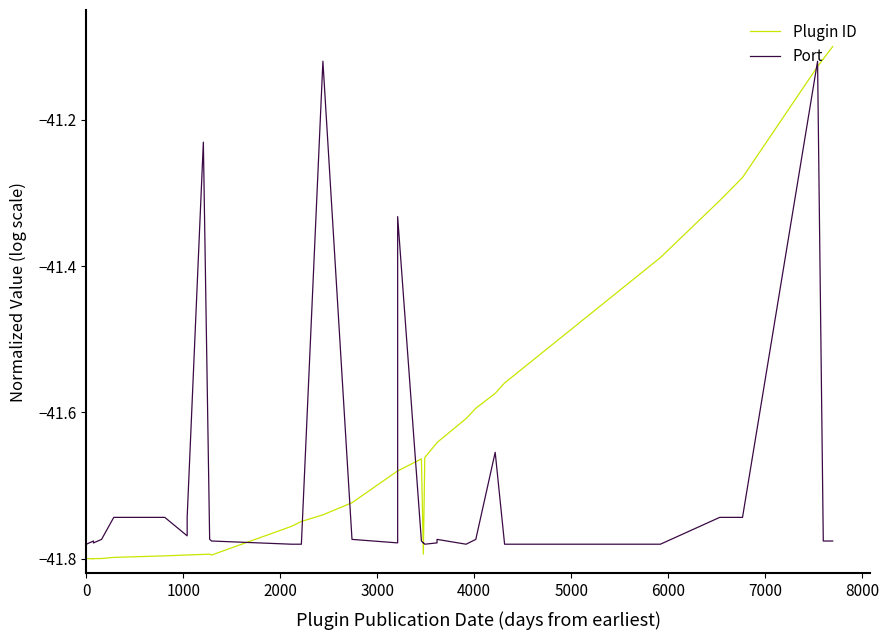

How many intersections are there between Port and Plugin ID?

9